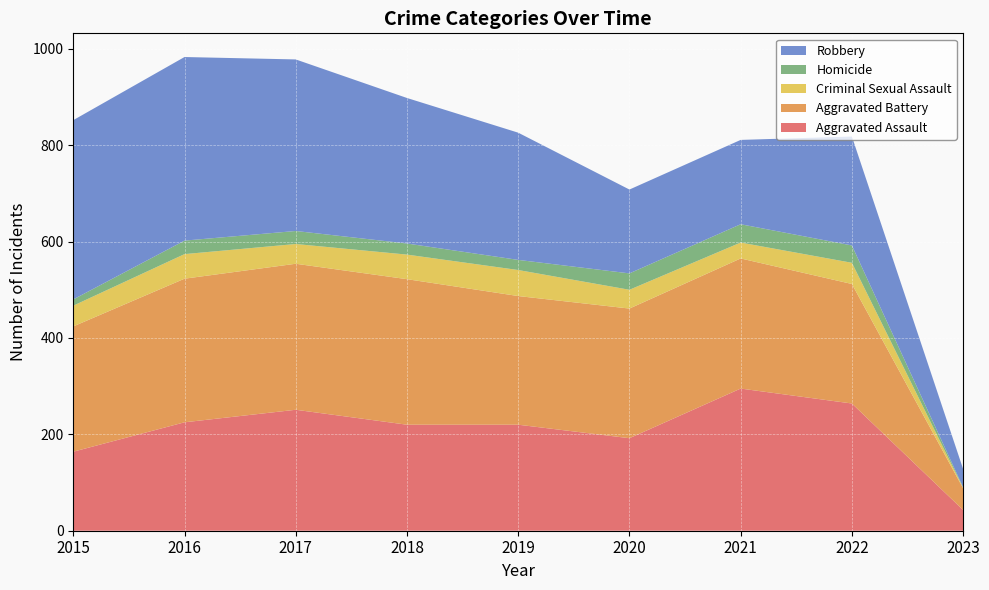

Reading right to left, list all the values displayed in this chart.

Aggravated Assault: 43	264	295	192	220	220	251	225	164
Aggravated Battery: 45	248	270	269	267	302	303	298	260
Criminal Sexual Assault: 1	44	33	39	54	51	41	51	43
Homicide: 1	36	38	34	21	23	27	28	13
Robbery: 38	226	175	174	264	302	356	381	372